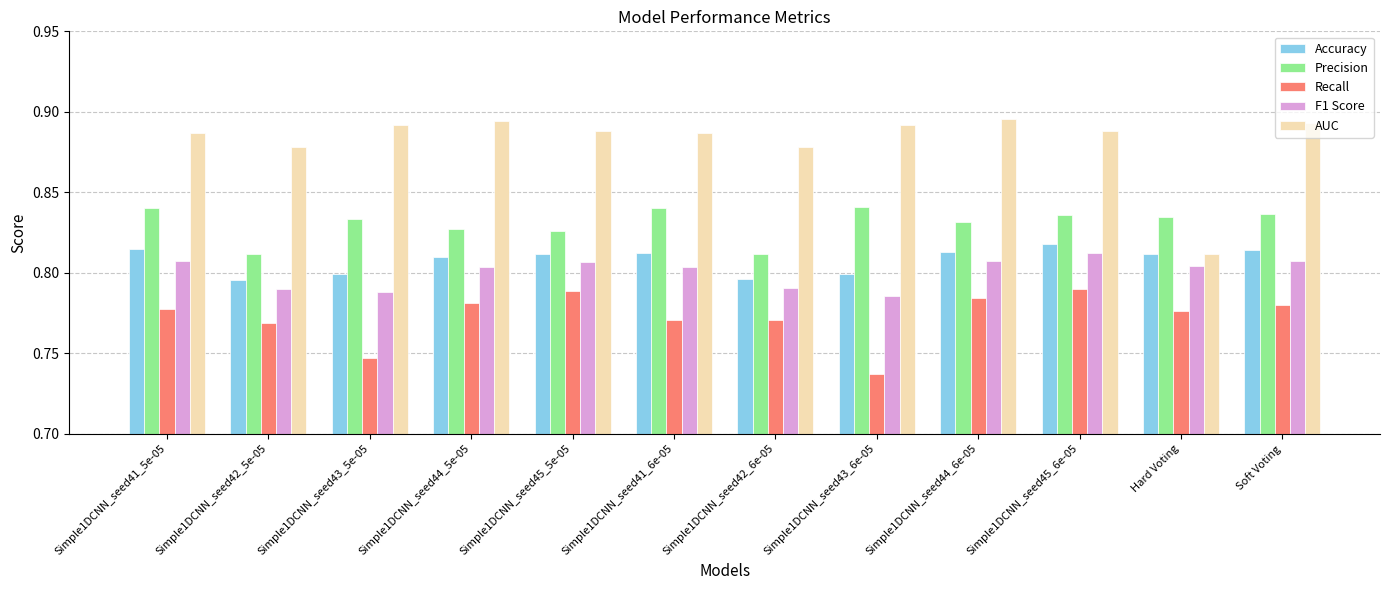

Which label corresponds to the smallest value in the chart?

Simple1DCNN_seed43_6e-05